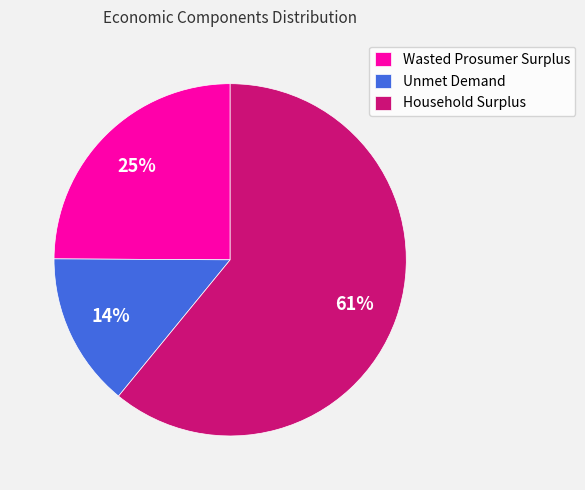

What percentage is the Unmet Demand slice, to the nearest percent?

14%